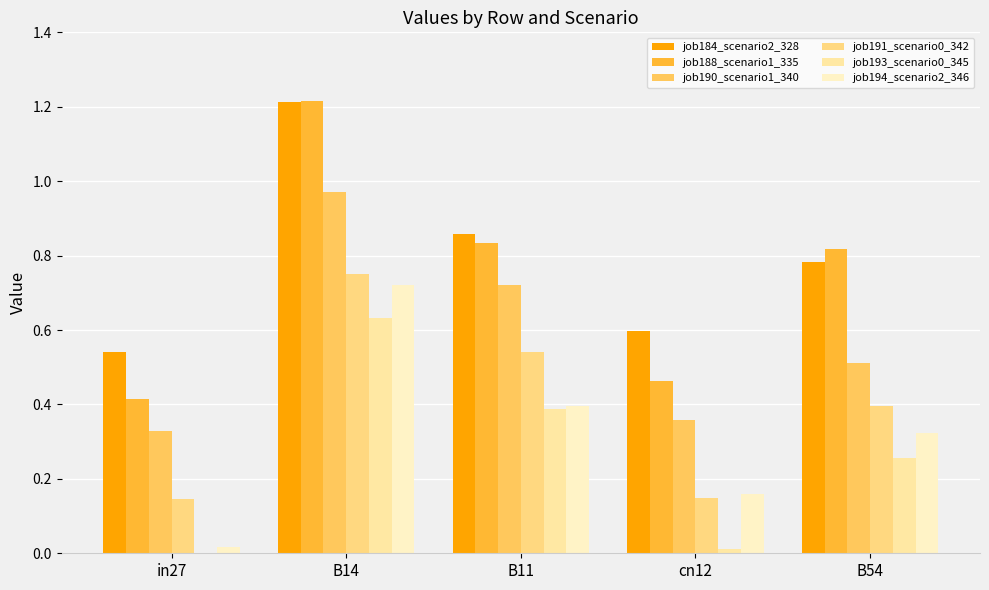

What is the greatest value displayed?

1.2